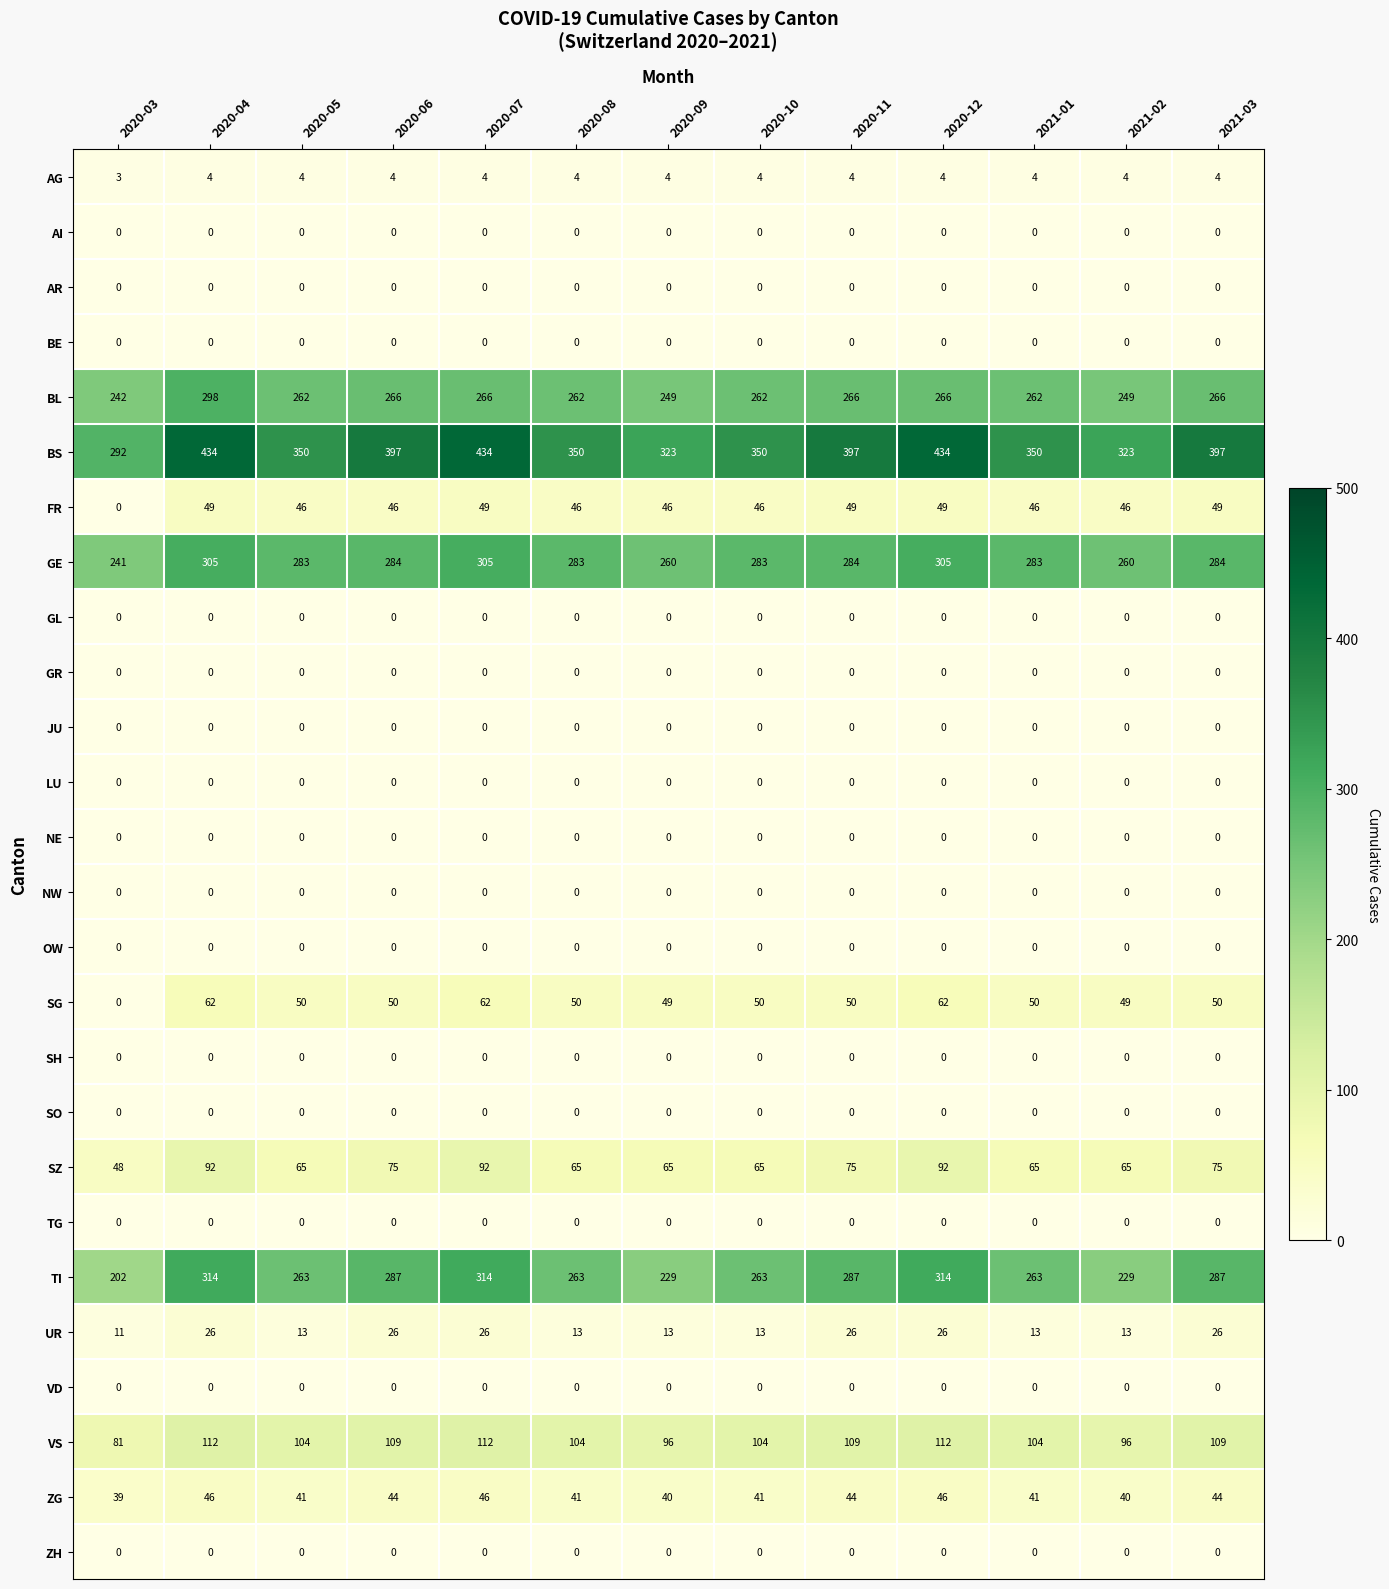

At how many categories does at least one series exceed 384?

6